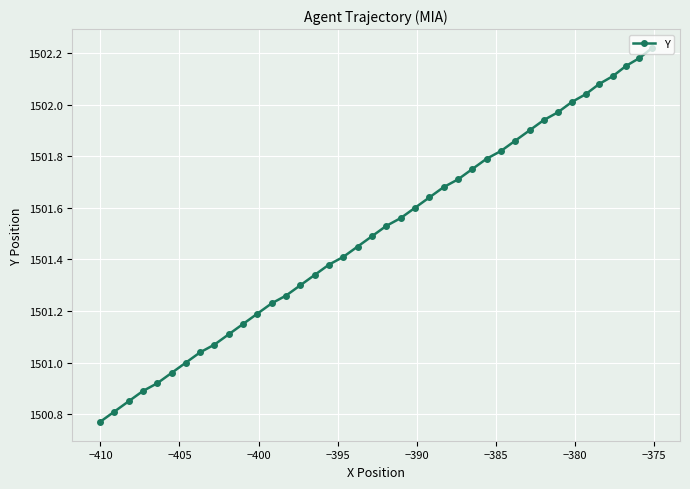

What is the difference between the maximum and second lowest values?

1.4